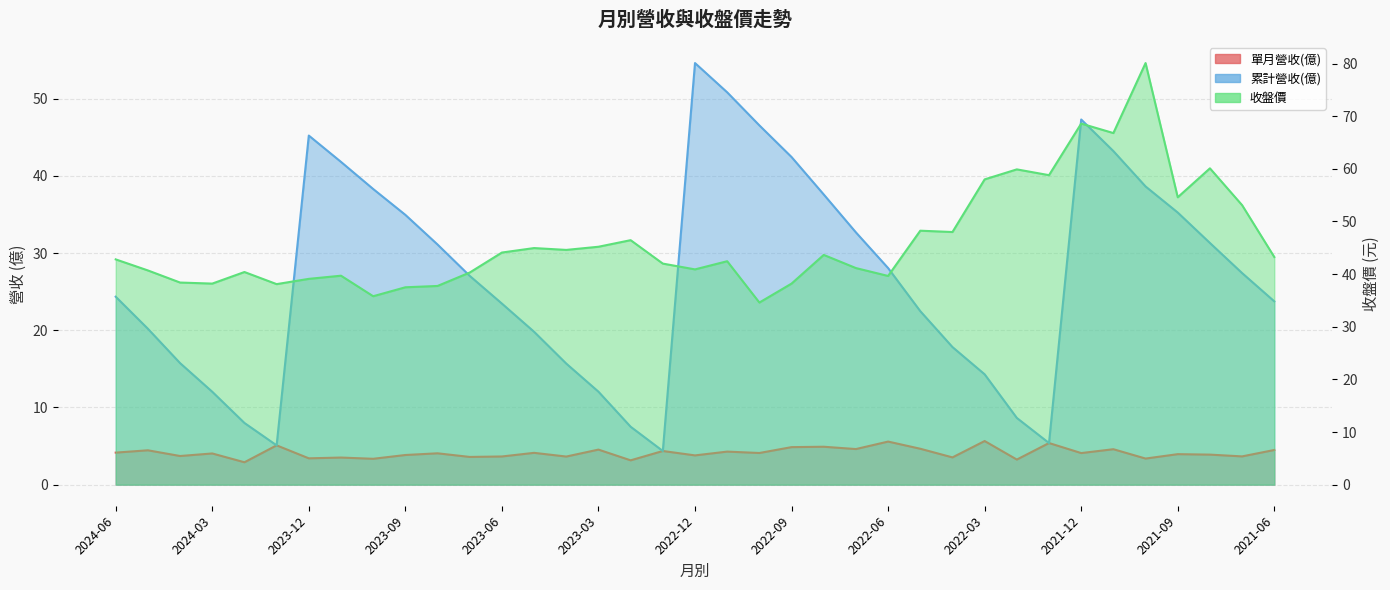

What is the difference between the second highest and second lowest values in the 收盤價 series?

32.8